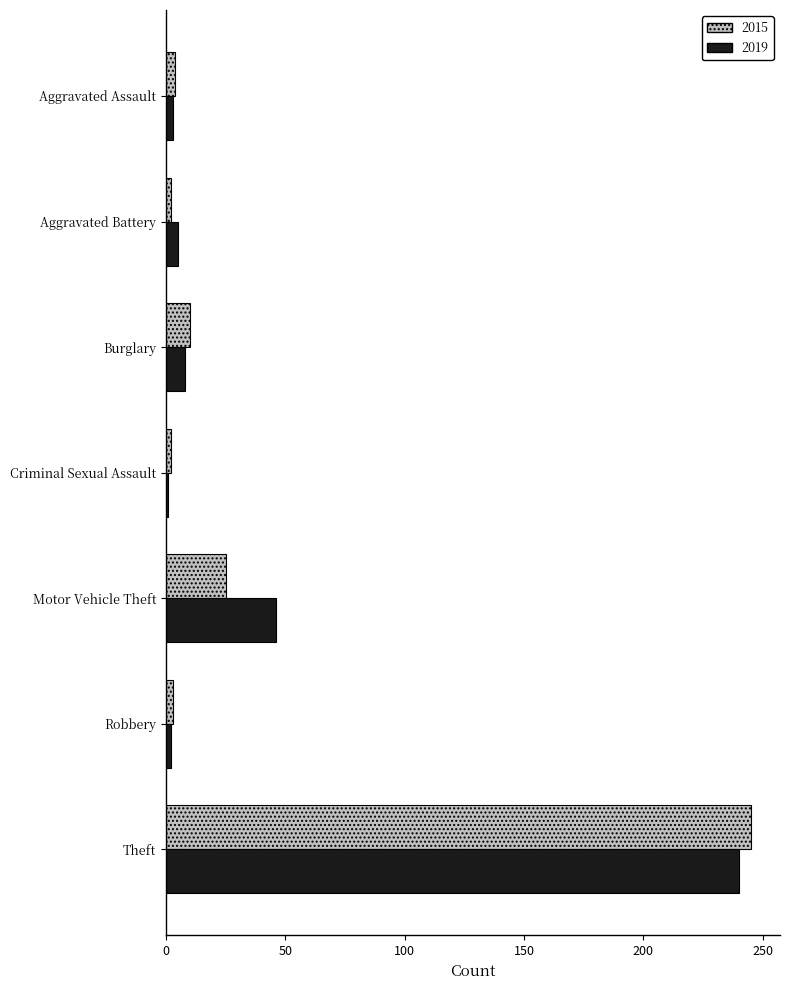

The value of 2015 at Robbery is 3. True or false?

True